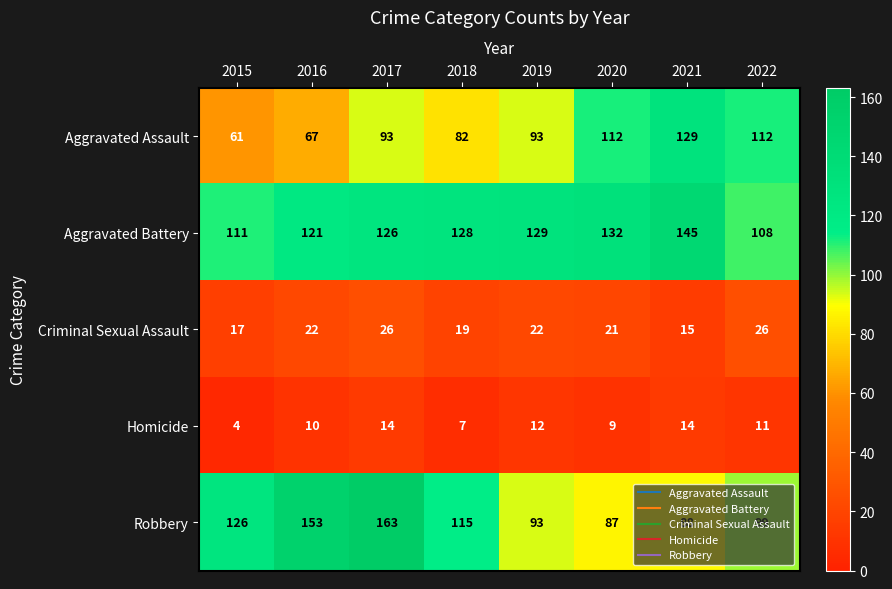

Between 2016 and 2019, which series saw the biggest shift?

Robbery